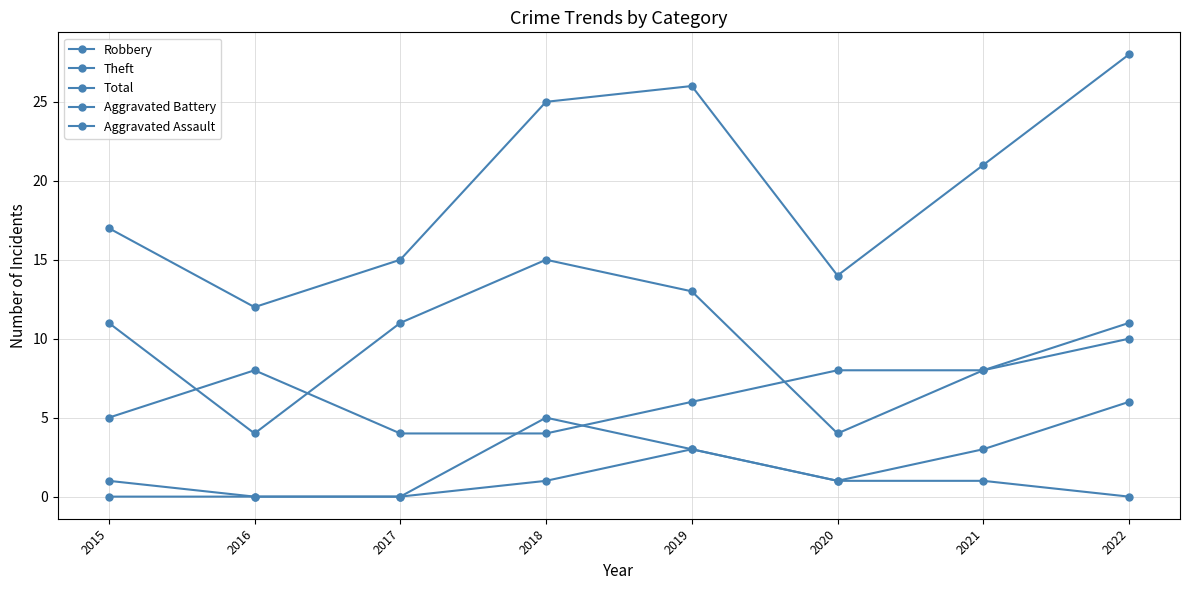

Rank the series by their maximum value, from lowest to highest.

Aggravated Assault, Aggravated Battery, Robbery, Theft, Total